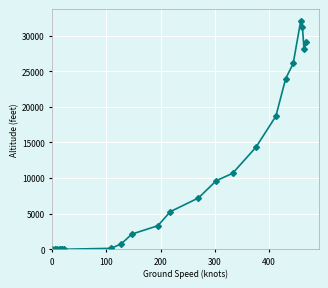

True or false: the data has more than 0 interior local peaks.

True